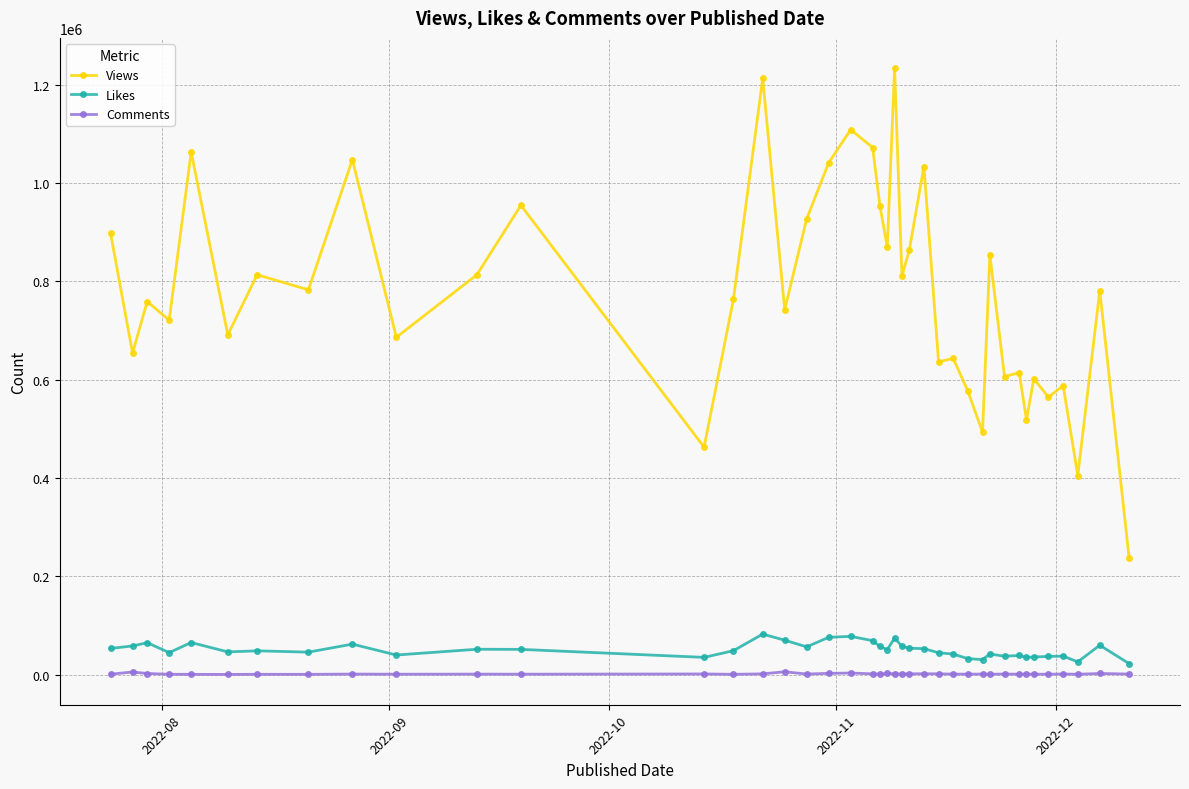

How many lines are shown in the chart?

3